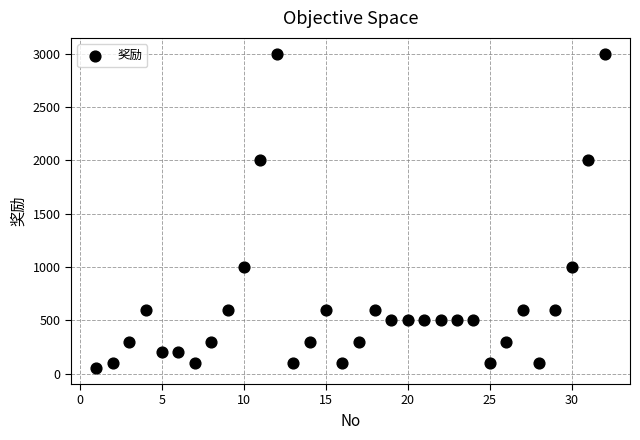

What is the range of Y values (max minus min)?

2950